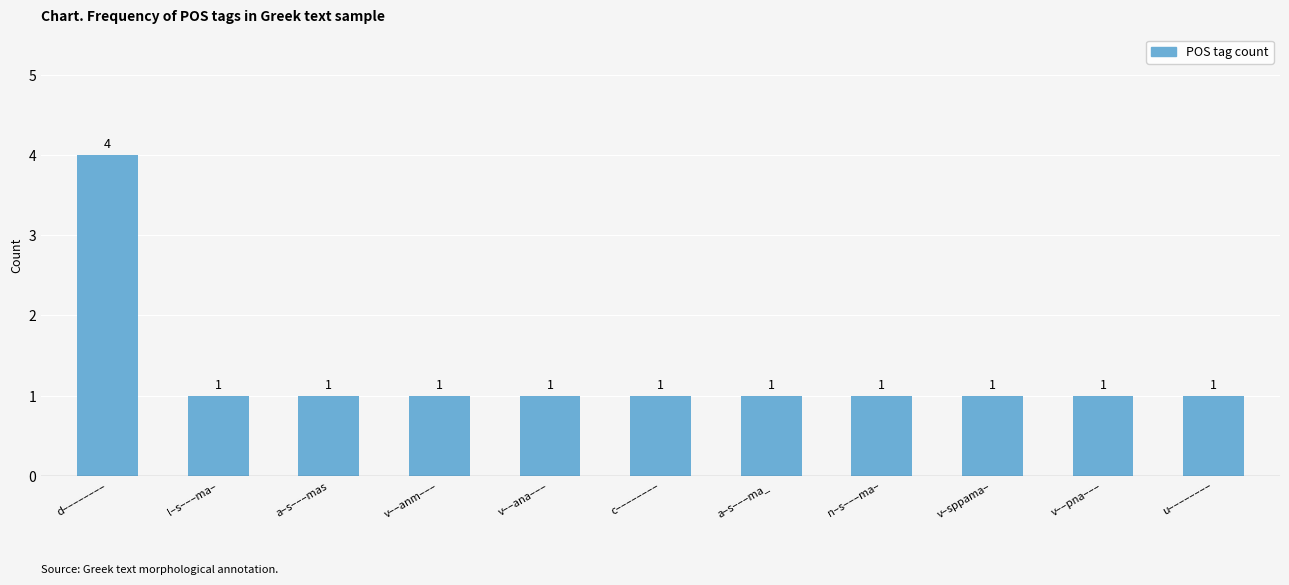

True or false: the data shows 4 at d––––––––.

True